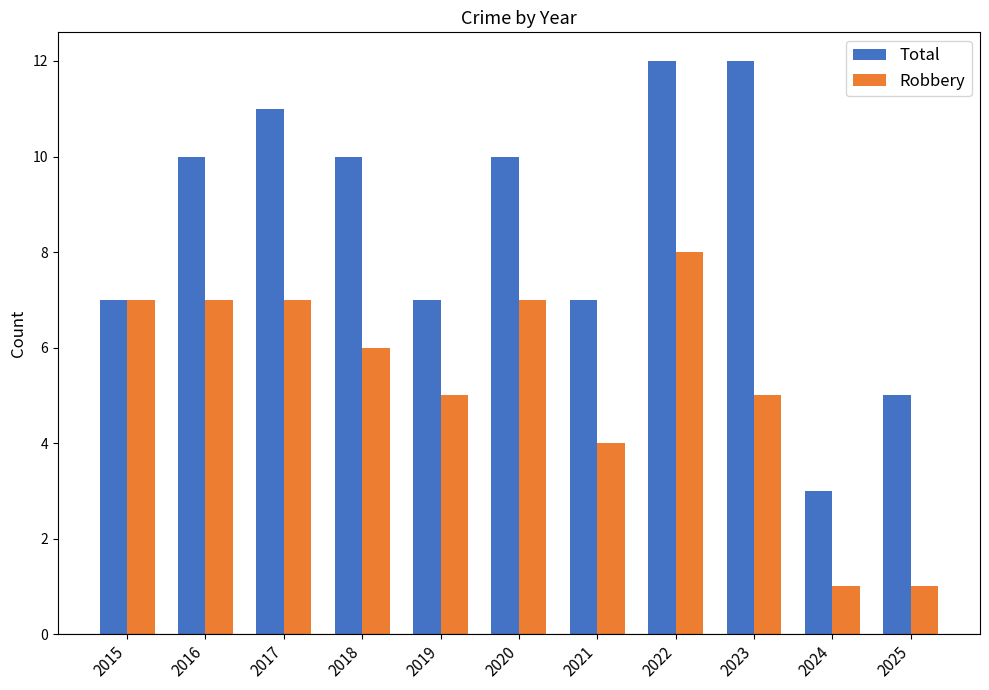

Reading left to right, extract all data points from this chart.

Total: 2015=7	2016=10	2017=11	2018=10	2019=7	2020=10	2021=7	2022=12	2023=12	2024=3	2025=5
Robbery: 2015=7	2016=7	2017=7	2018=6	2019=5	2020=7	2021=4	2022=8	2023=5	2024=1	2025=1